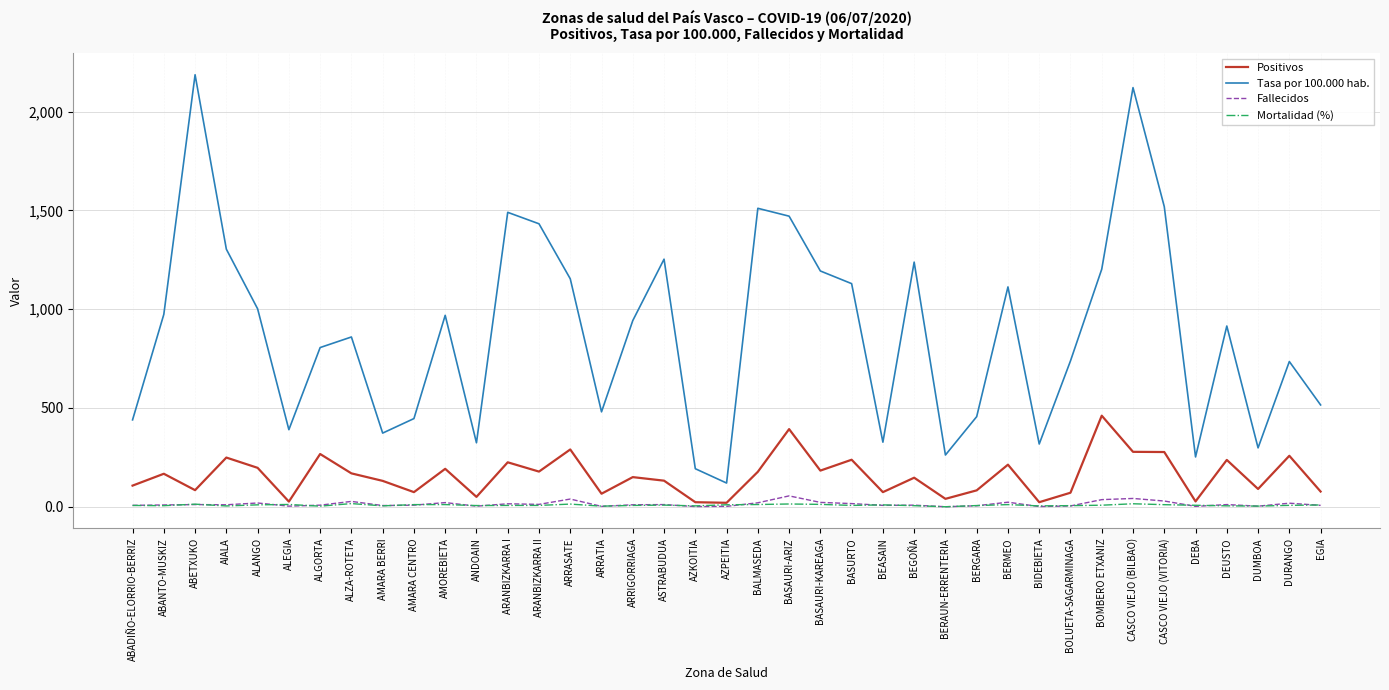

What is the highest value of the Tasa por 100.000 hab. series?

2186.9